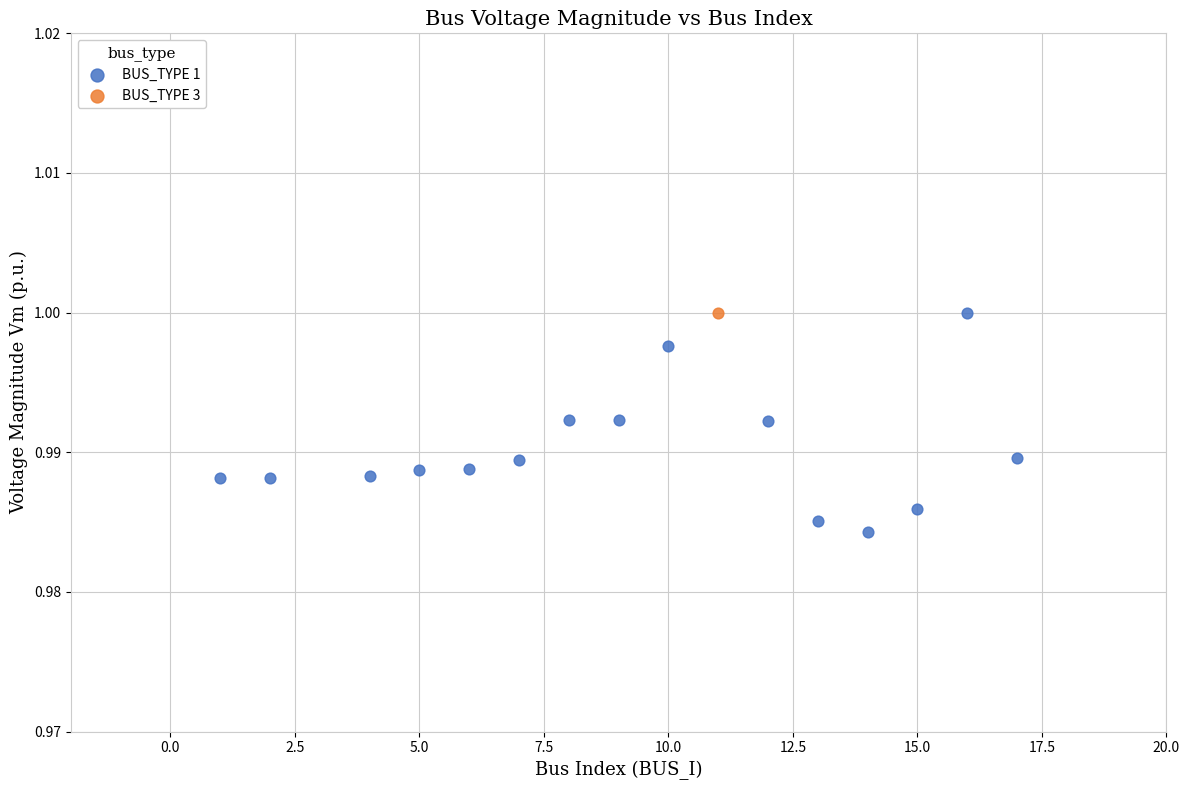

What are all the series names shown in the legend?

BUS_TYPE 1, BUS_TYPE 3